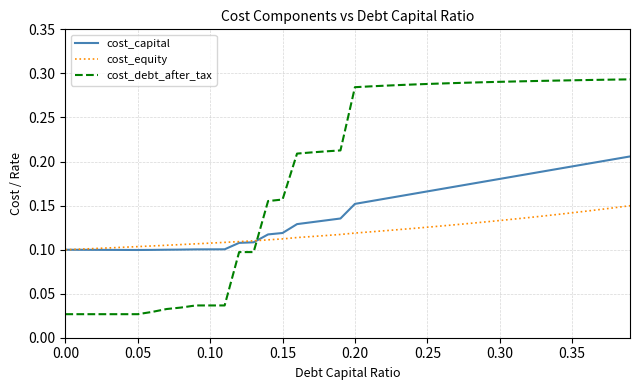

Which series has the largest range (max minus min)?

cost_debt_after_tax